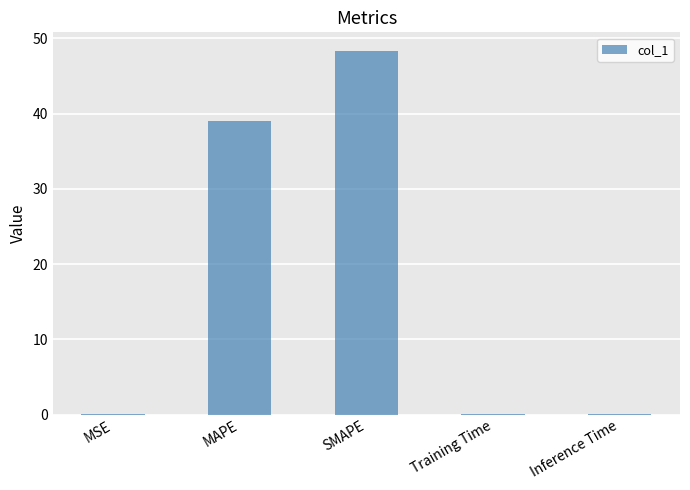

At which label is the value closest to 24?

MAPE